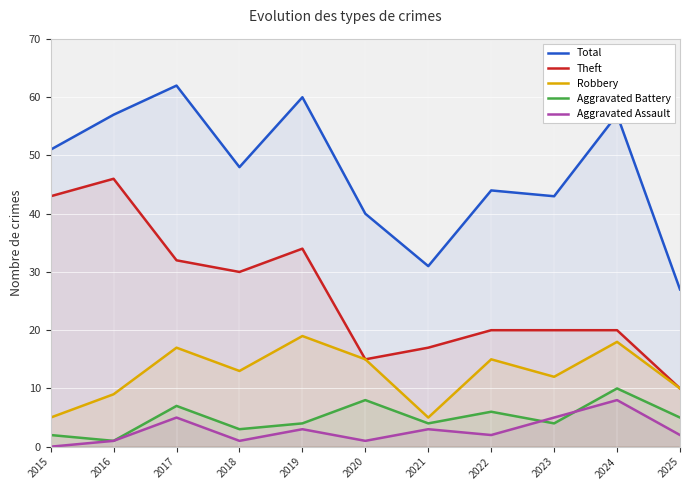

The Aggravated Assault series shows 1 at 2020. True or false?

True